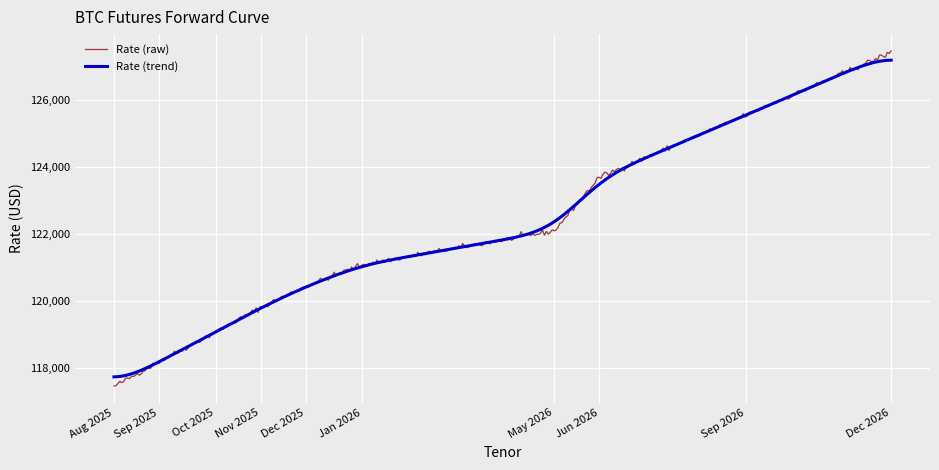

What is the minimum value for Rate (raw)?

117454.8